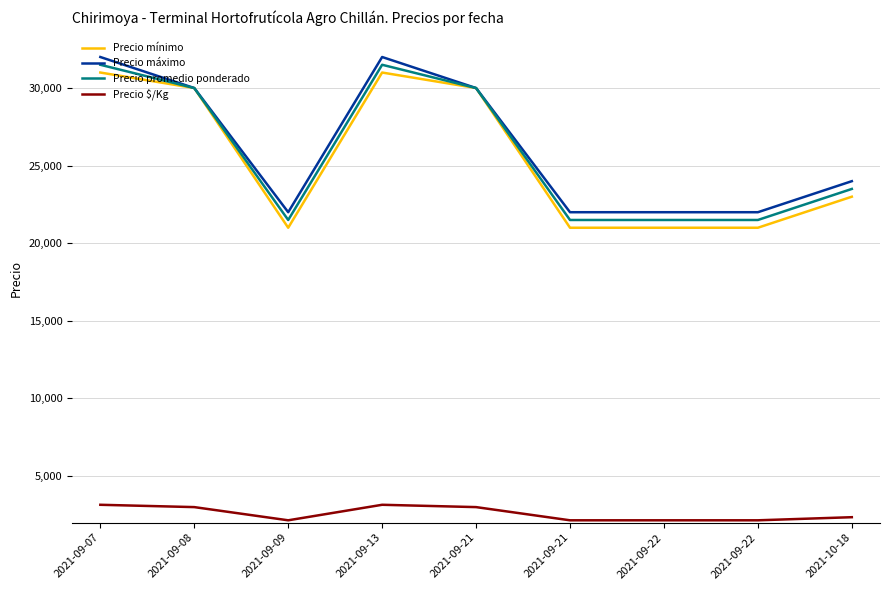

What are all the series names shown in the legend?

Precio mínimo, Precio máximo, Precio promedio ponderado, Precio $/Kg